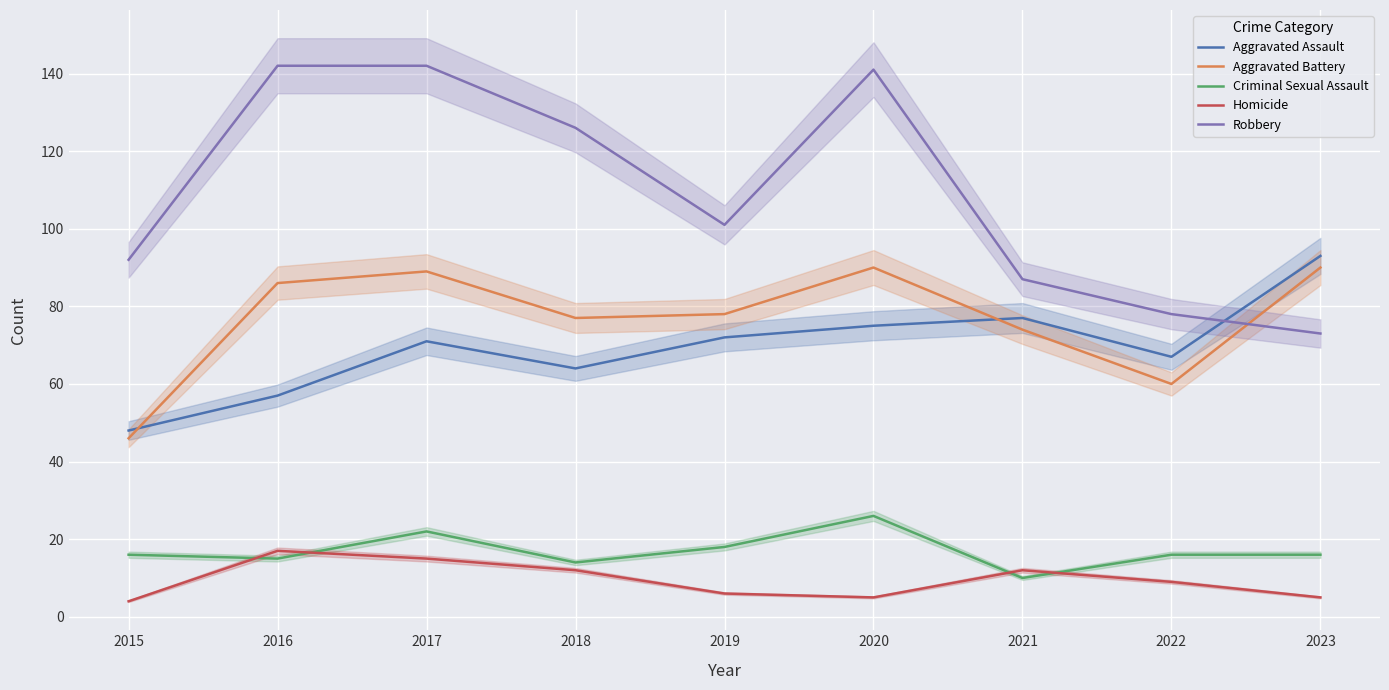

How many interior local valleys does the Aggravated Battery series have?

2